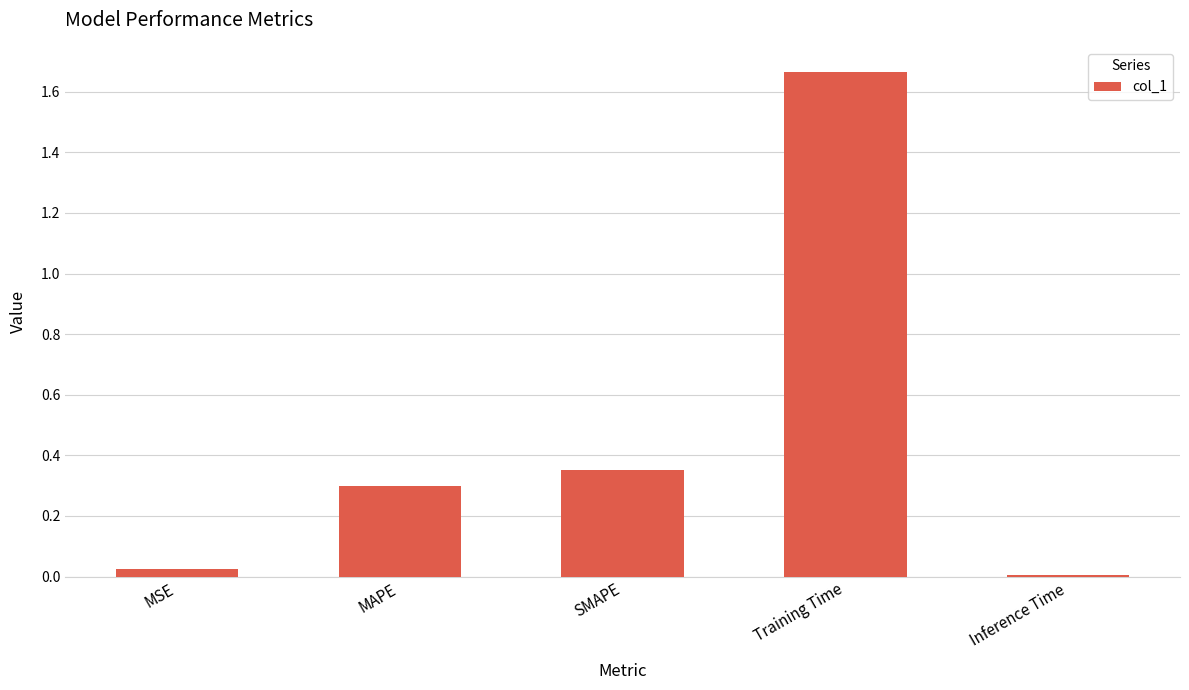

What is the label of the 1st bar from the right?

Inference Time